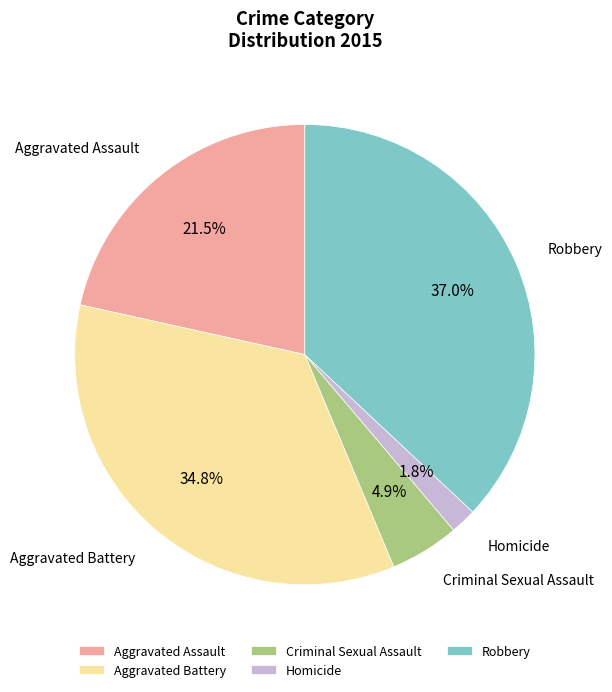

To the nearest percent, what percentage of the pie is Criminal Sexual Assault?

5%